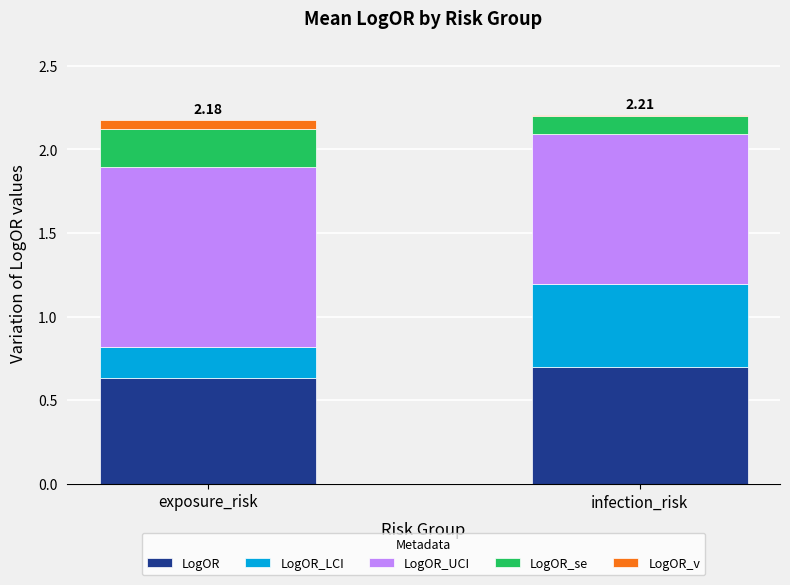

What is the average value of the LogOR series?

0.7